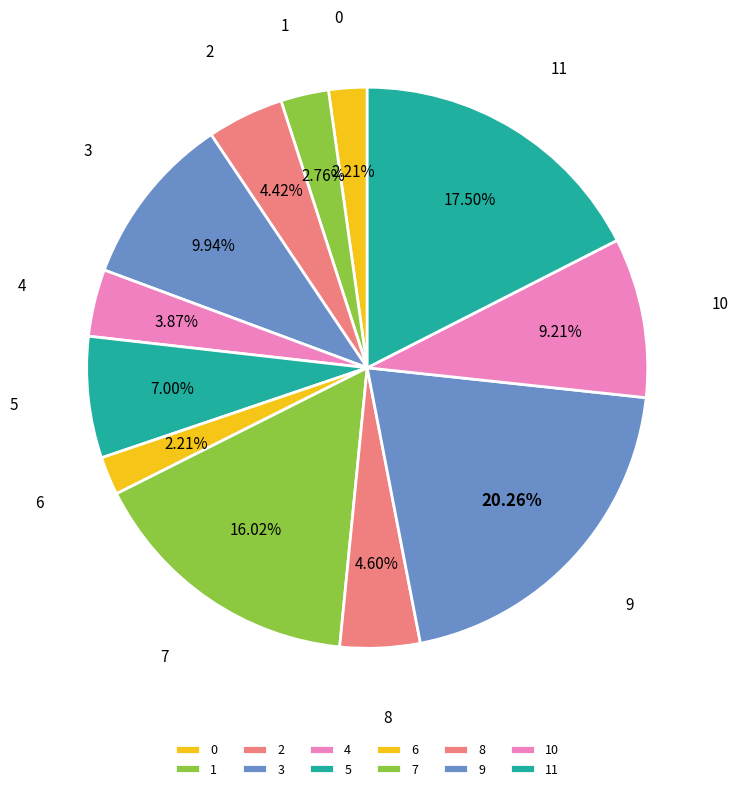

Which has a higher value, 1 or 9?

9